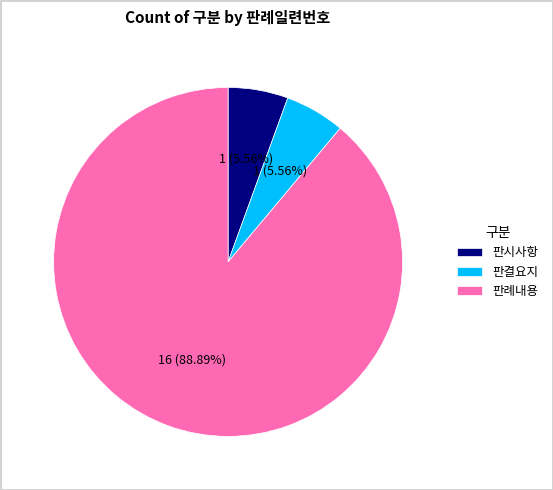

To the nearest percent, what percentage of the pie is 판례내용?

89%